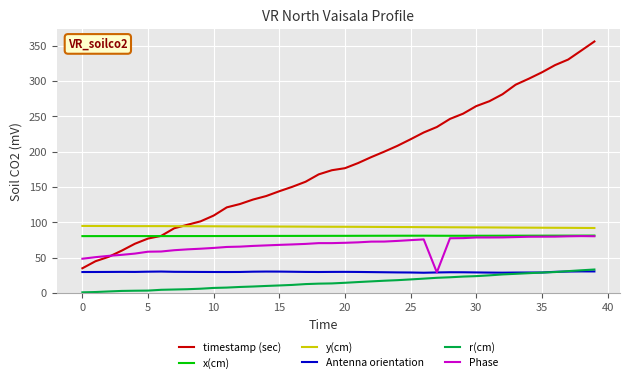

Which series has the largest total across all categories?

timestamp (sec)